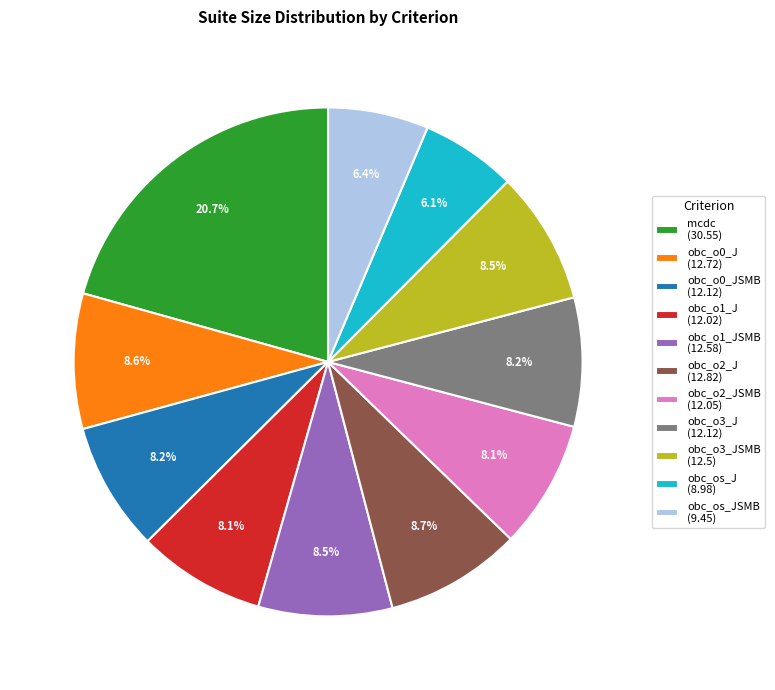

How many segments does this pie chart have?

11